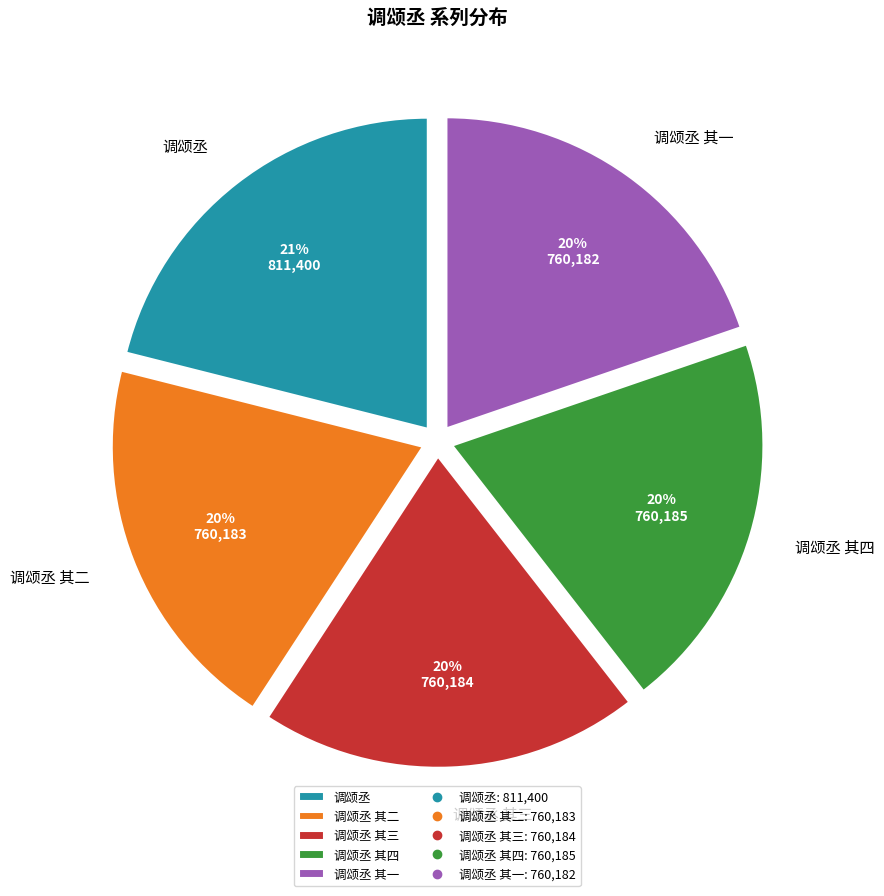

How many segments does this pie chart have?

5